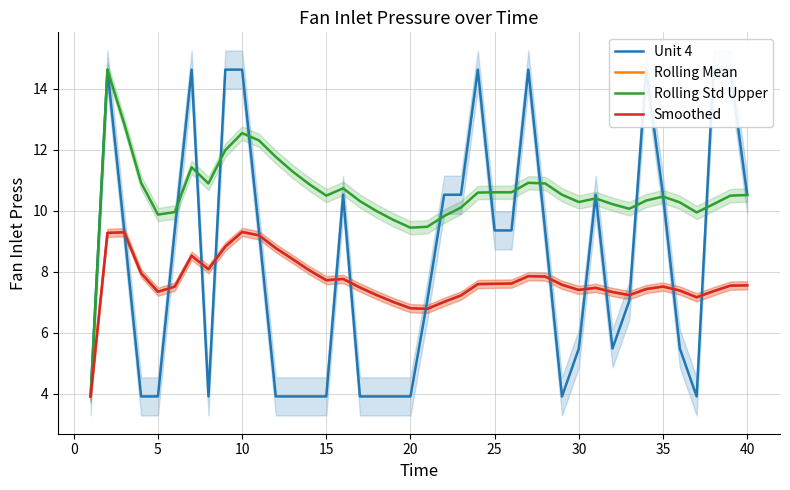

Is it true that Rolling Mean equals 5.2 at 35?

False